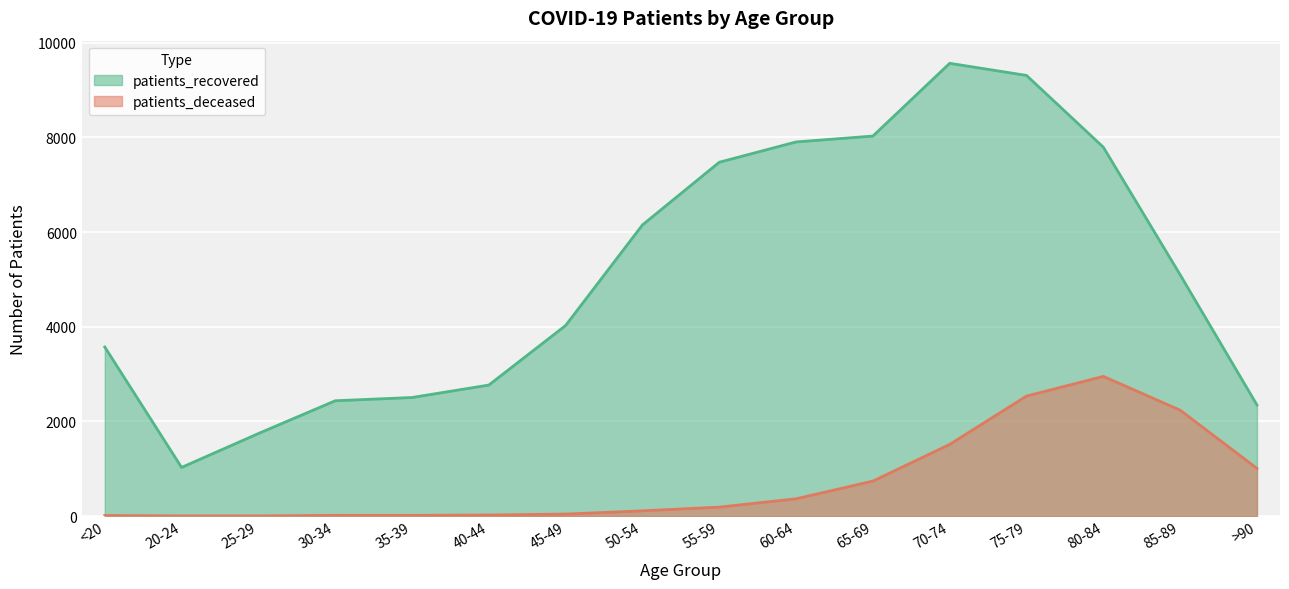

Rank the series at 35-39 from highest to lowest value.

patients_recovered, patients_deceased